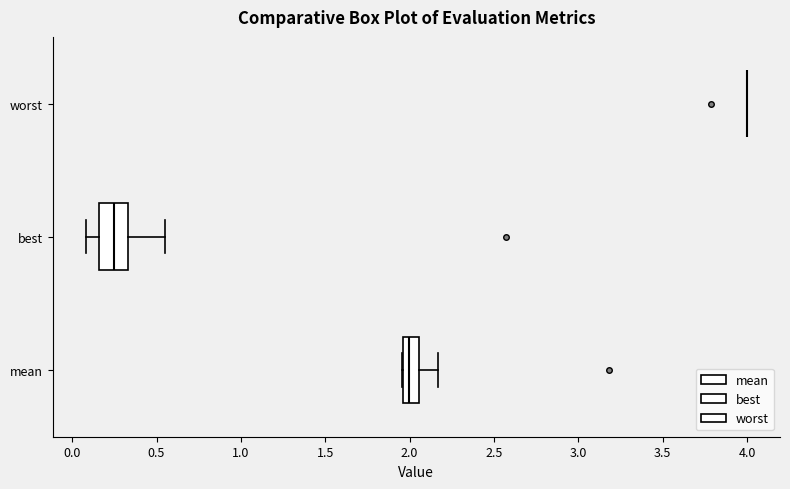

Reading bottom to top, transcribe this box plot: for each box, give where its median line is, the range the box spans, and where its two whiskers end, as read against the x-axis. The values are not printed on the chart, so give them approximately, as read against the axis.

mean: median 2.00, box 1.95 to 2.05, whiskers 1.95 to 2.15
best: median 0.25, box 0.15 to 0.35, whiskers 0.10 to 0.55
worst: box collapsed to a line at 4.00, whiskers 4.00 to 4.00